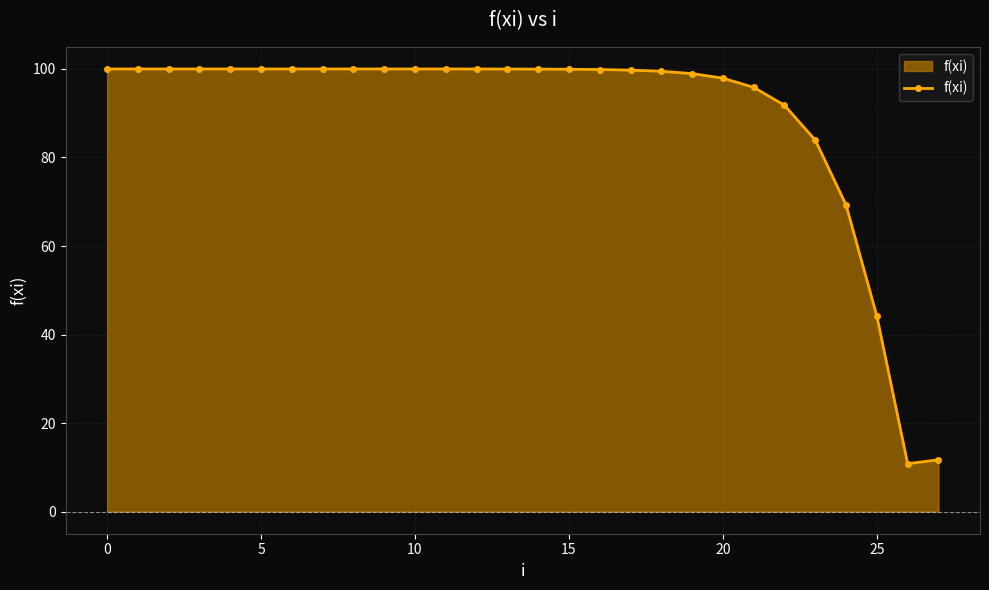

Does the chart have visible grid lines?

Yes